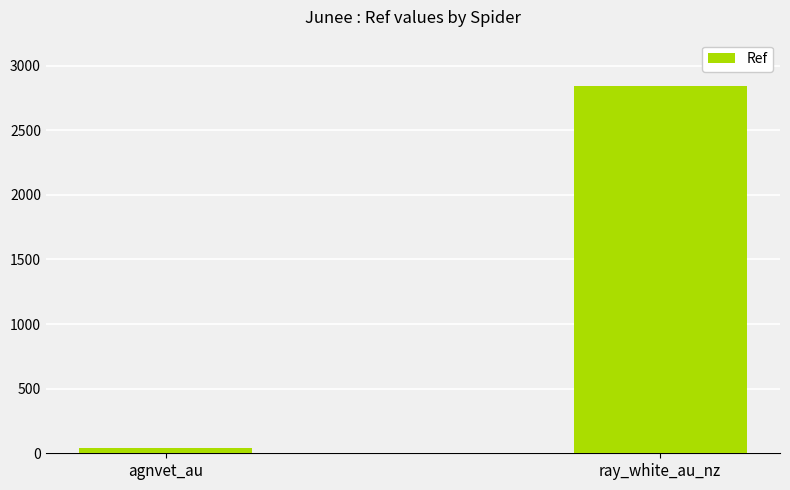

True or false: the data shows 1511 at ray_white_au_nz.

False